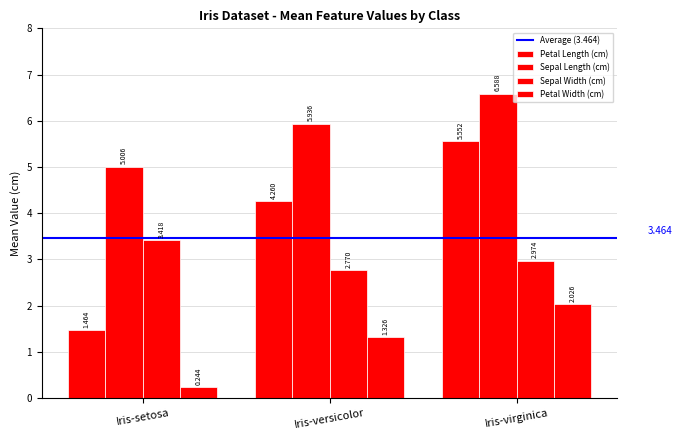

How many Petal Length (cm) values are between 1 and 5?

2